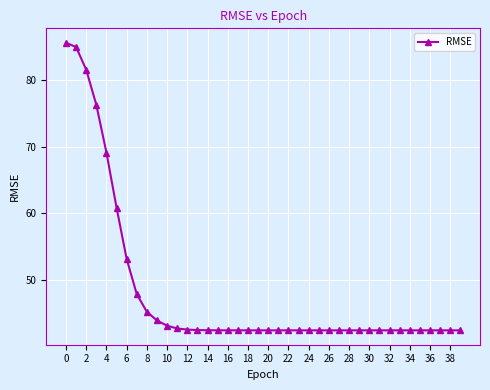

What is the value of the 7th point from the left?

53.1